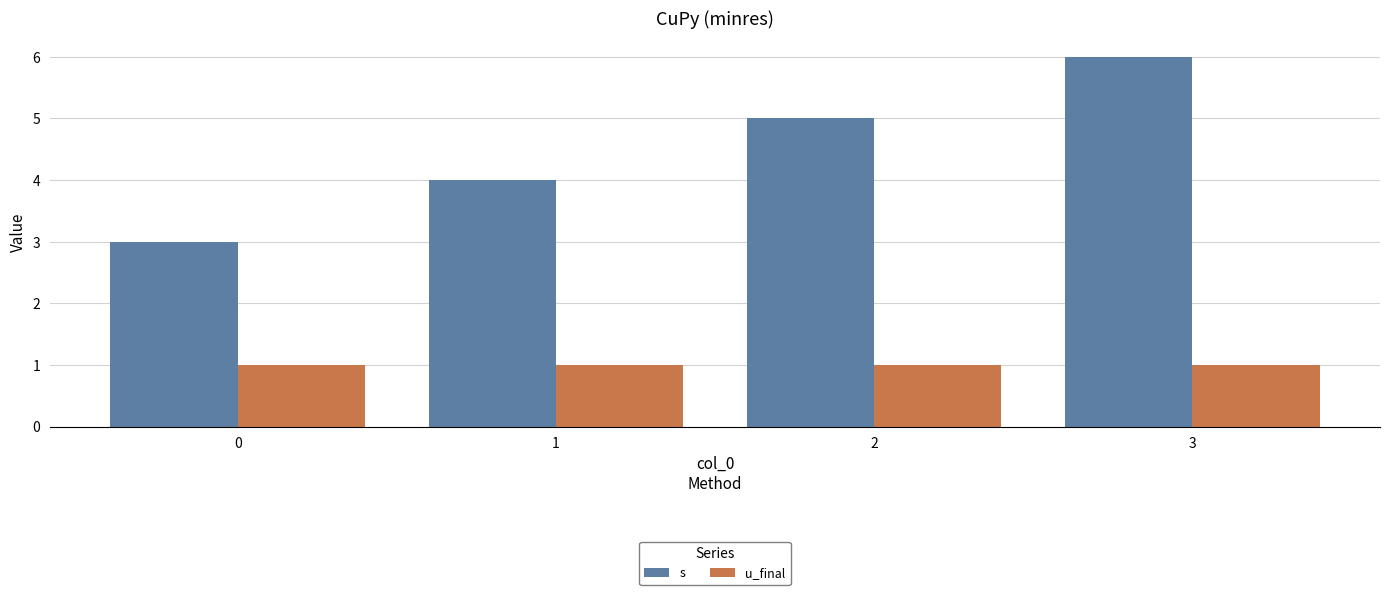

List the series in order of their peak value, lowest first.

u_final, s